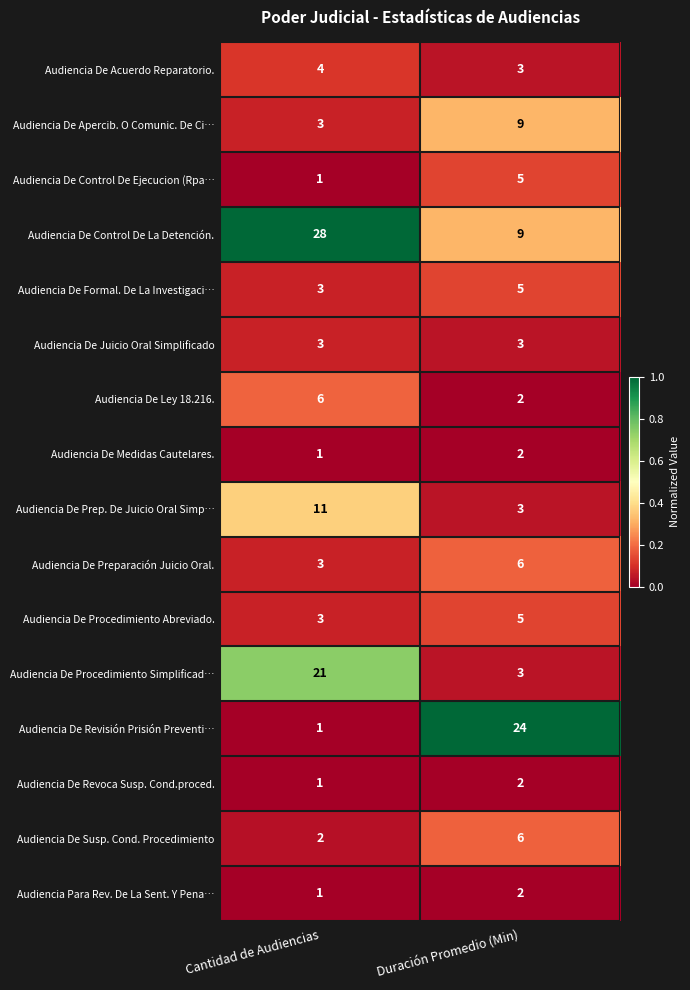

Rank the categories by Audiencia De Susp. Cond. Procedimiento value from highest to lowest.

Duración Promedio (Min), Cantidad de Audiencias